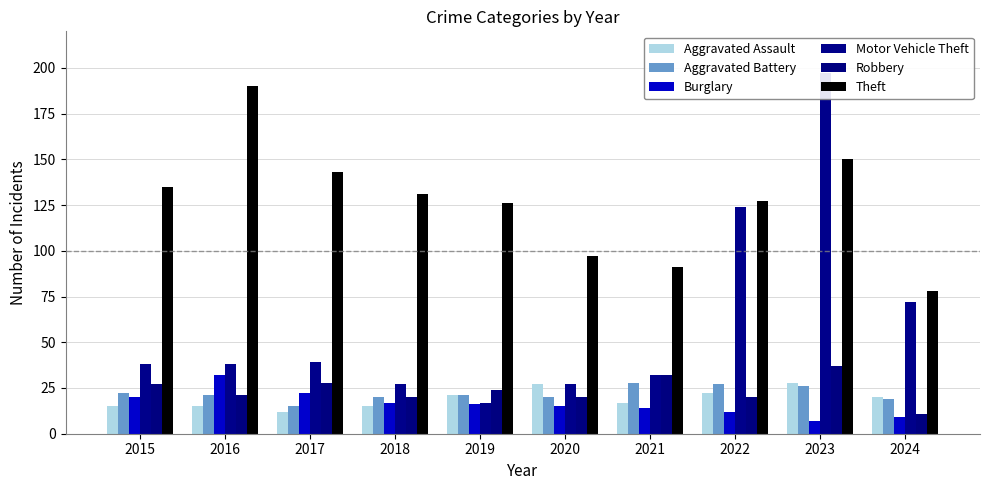

Is the value of Burglary at 2021 greater than the value of Robbery at 2023?

No